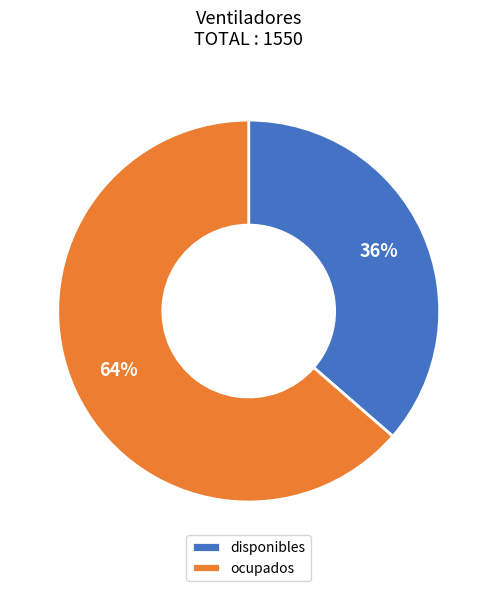

Count the number of slices in the pie.

2